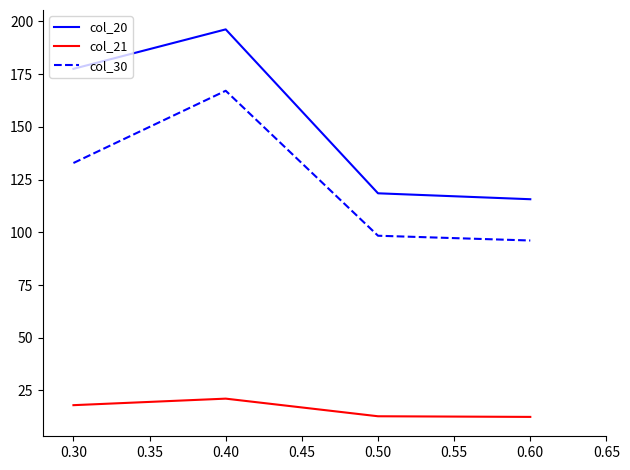

What is the smallest value displayed?

12.4